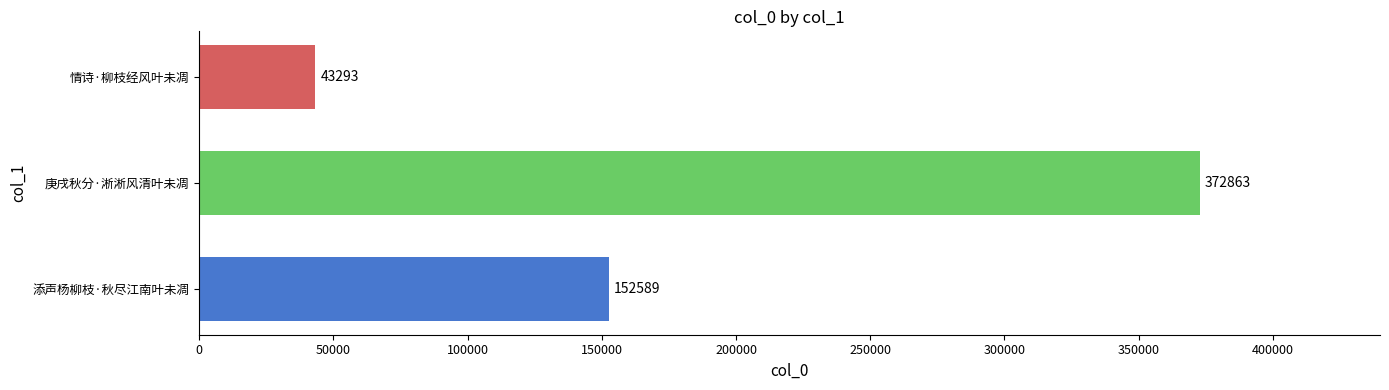

The value at 情诗·柳枝经风叶未凋 is 64621. True or false?

False